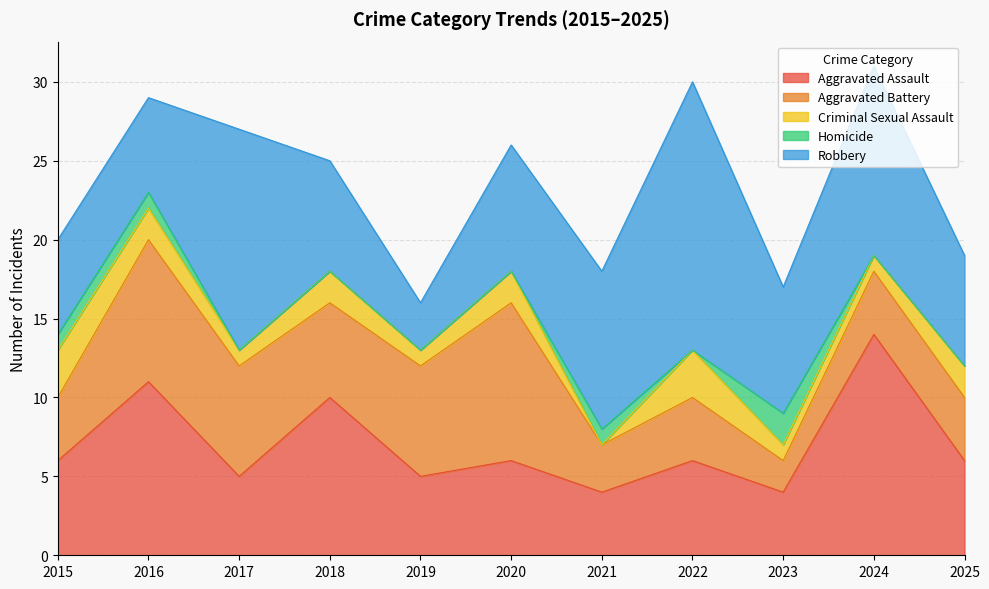

Where is the first local maximum for Aggravated Battery?

2016